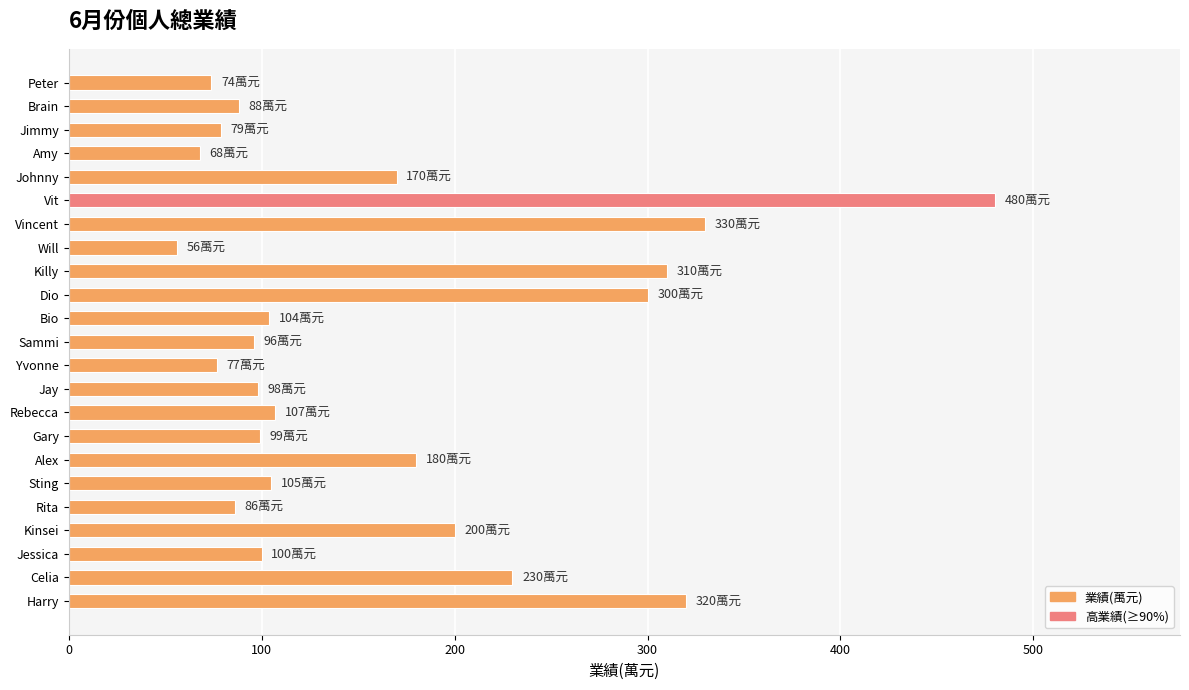

What is the approximate value at Jay, to the nearest 10?

100